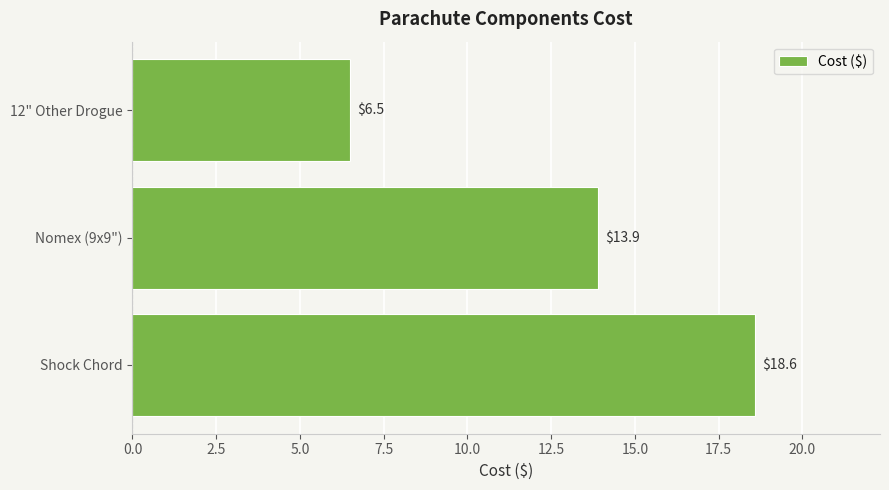

At which label is the value closest to 12?

Nomex (9x9")